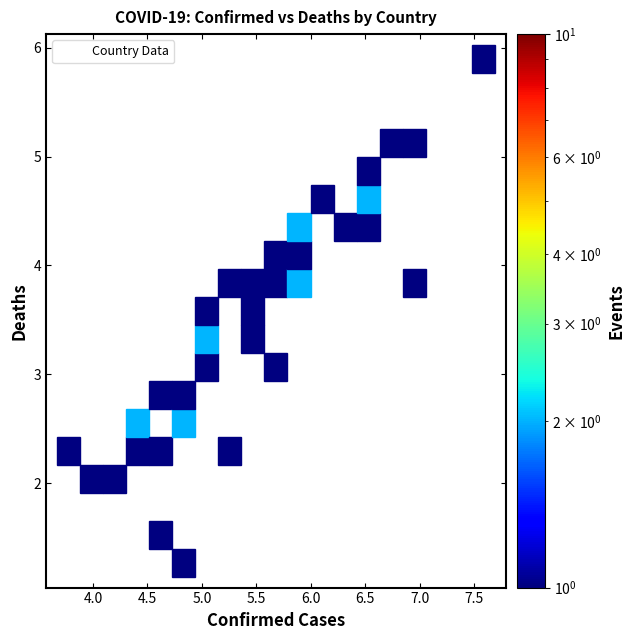

What is the range of Y values (max minus min)?

4.5